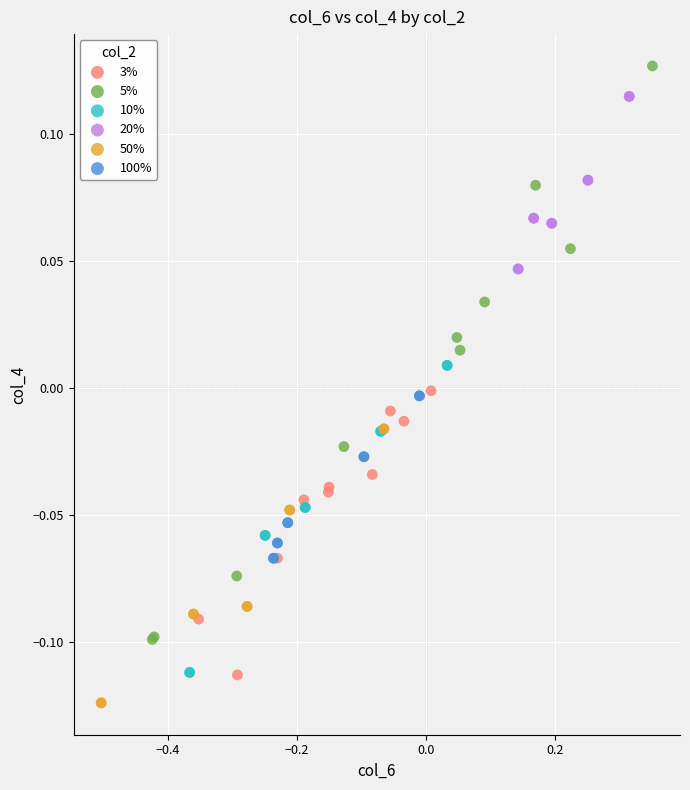

Which series reaches the minimum Y coordinate?

50%